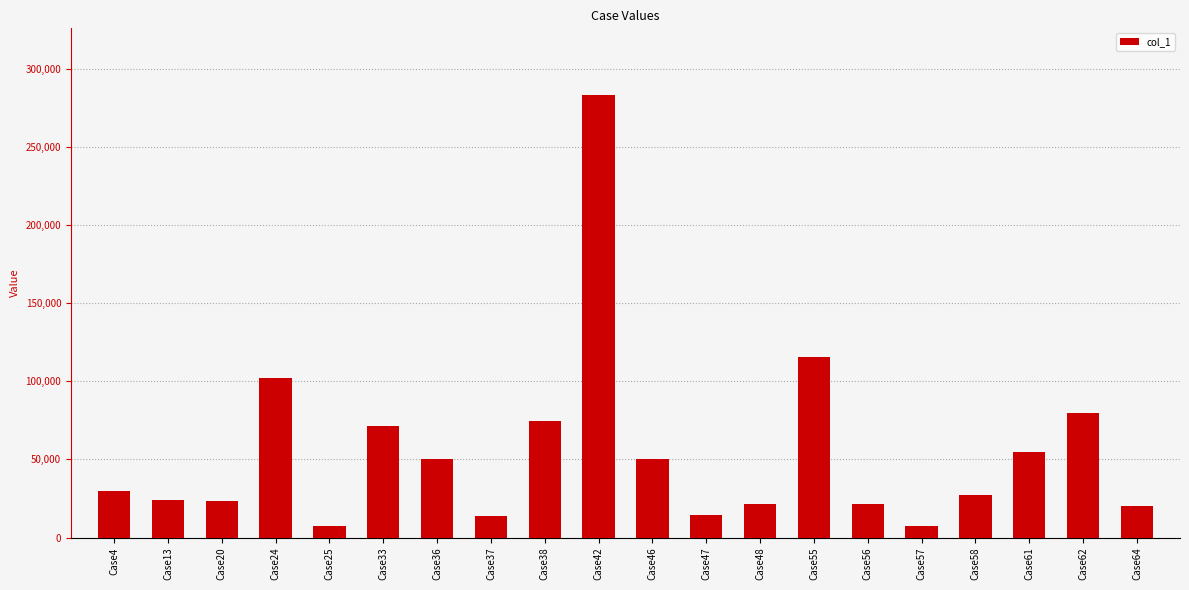

What is the difference between the maximum and second lowest values?

275755